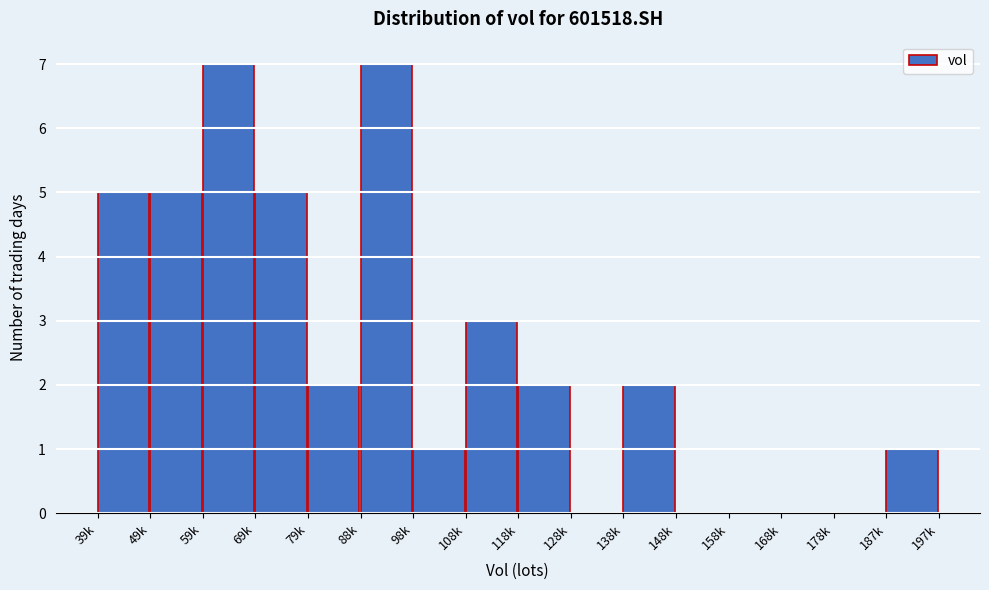

True or false: the data shows 7 at 88k.

True